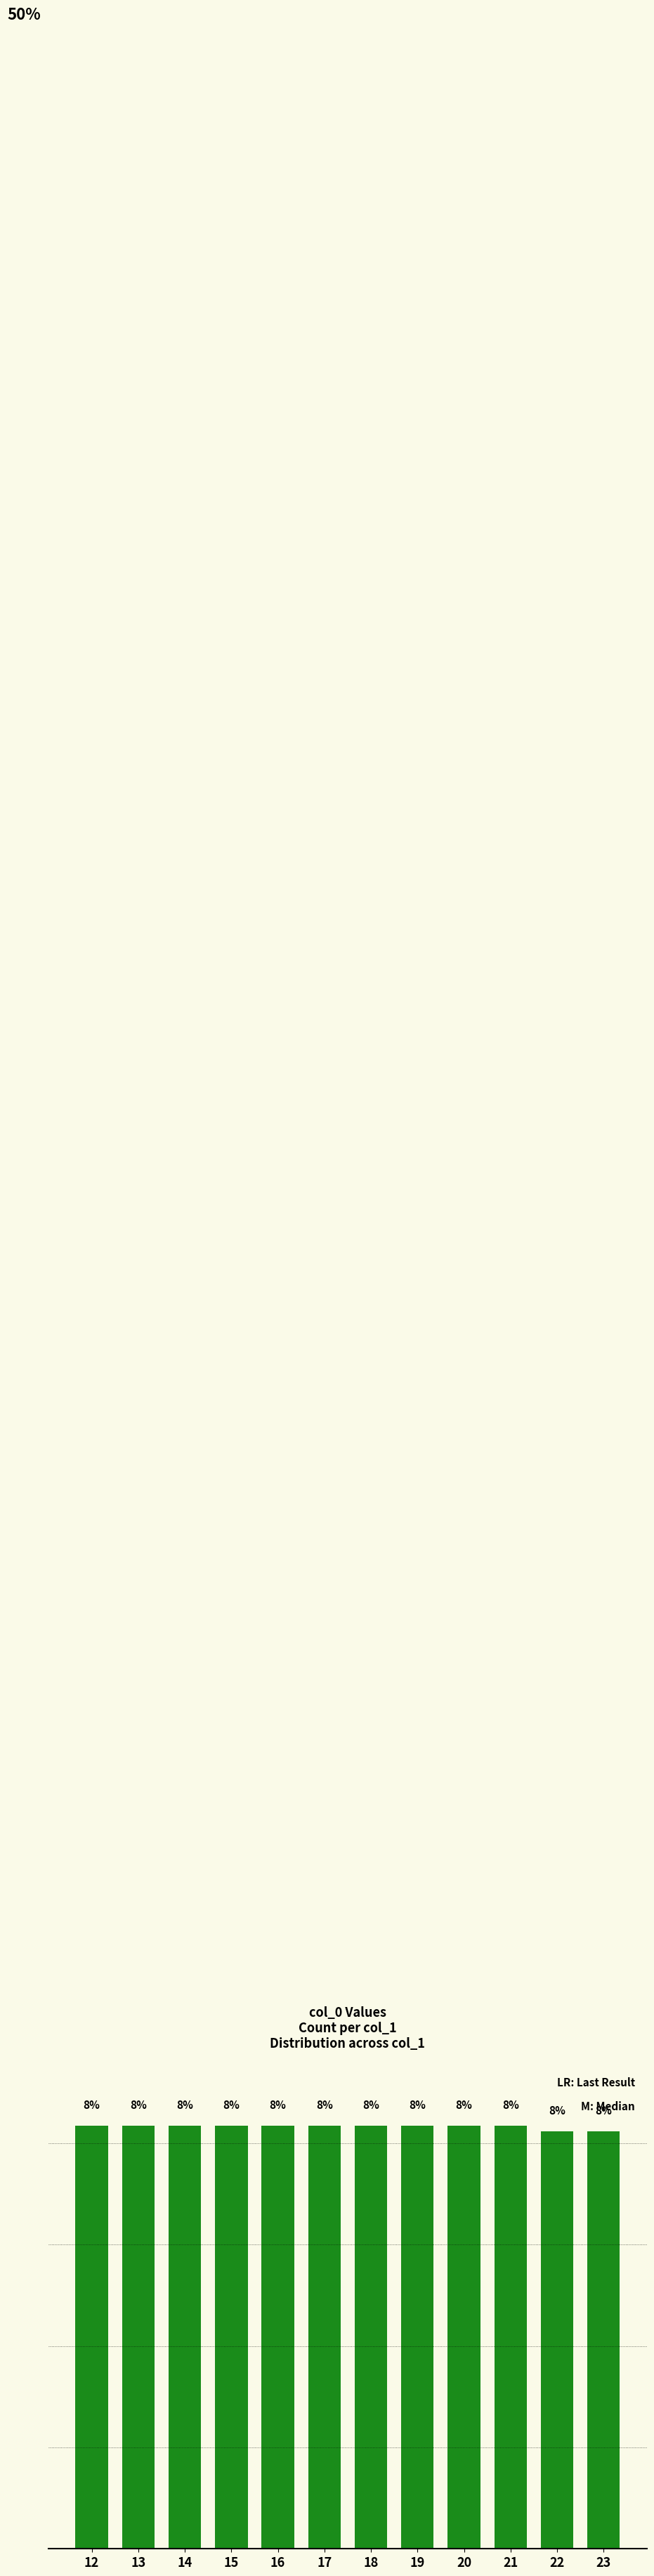

Does the chart contain any negative values?

No